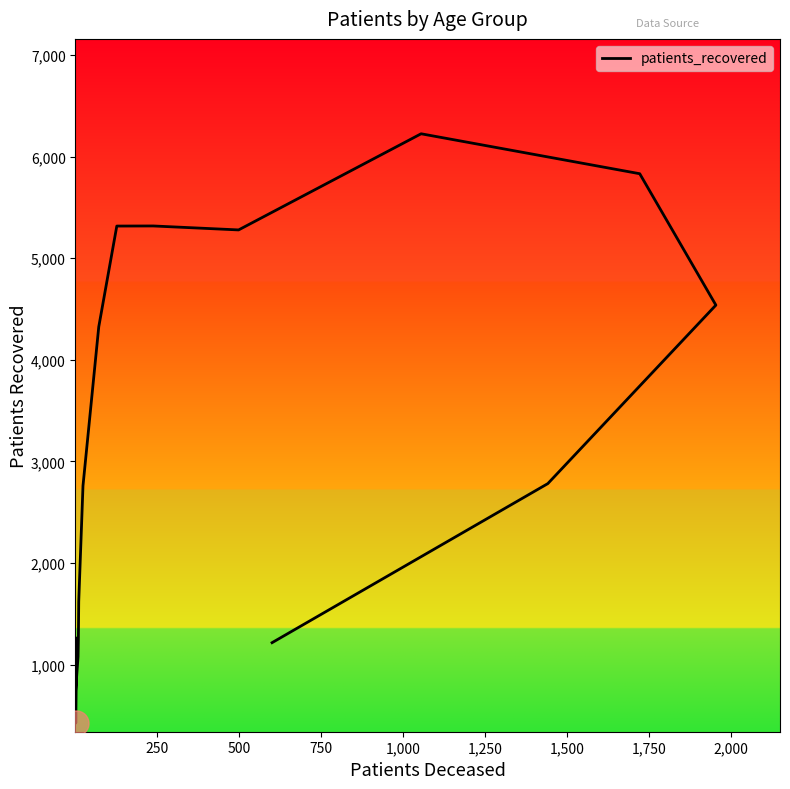

How many points are higher than both their immediate neighbors (excluding endpoints)?

2